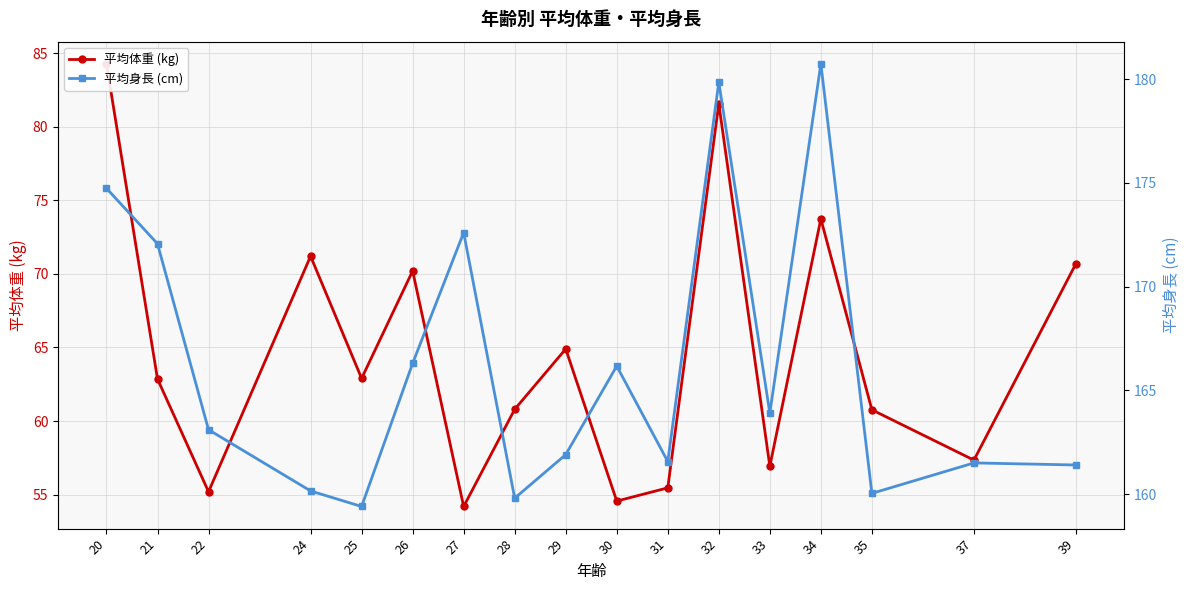

How many lines are shown in the chart?

2